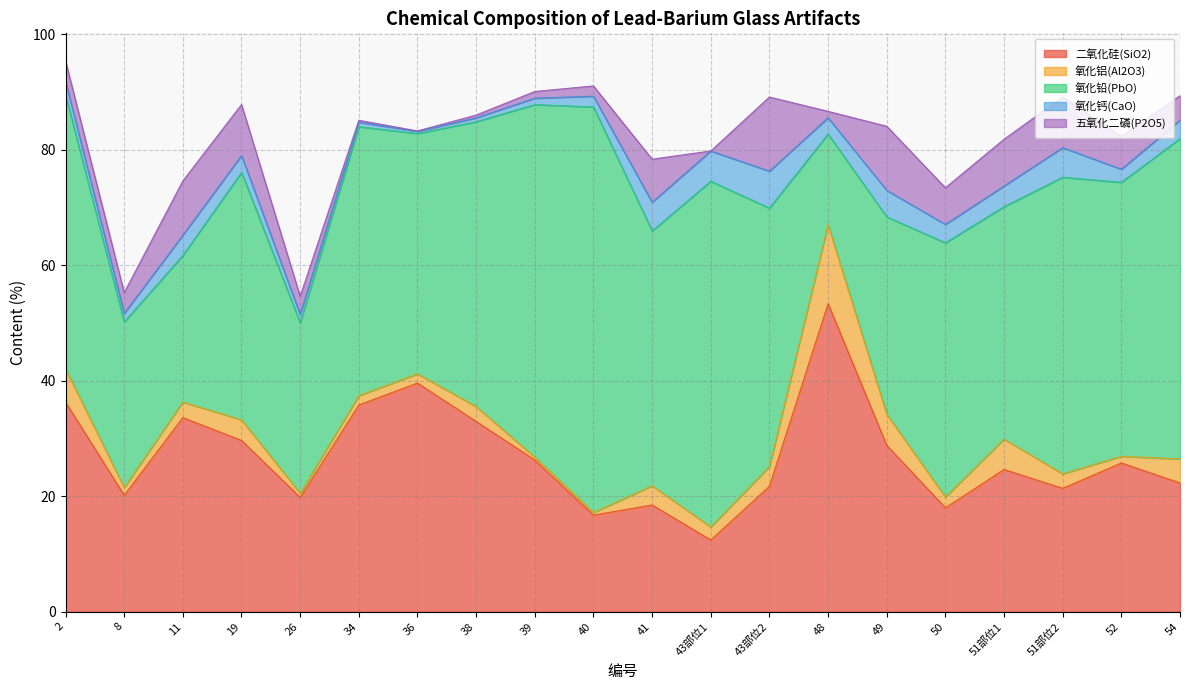

How many interior local valleys does the 氧化钙(CaO) series have?

5